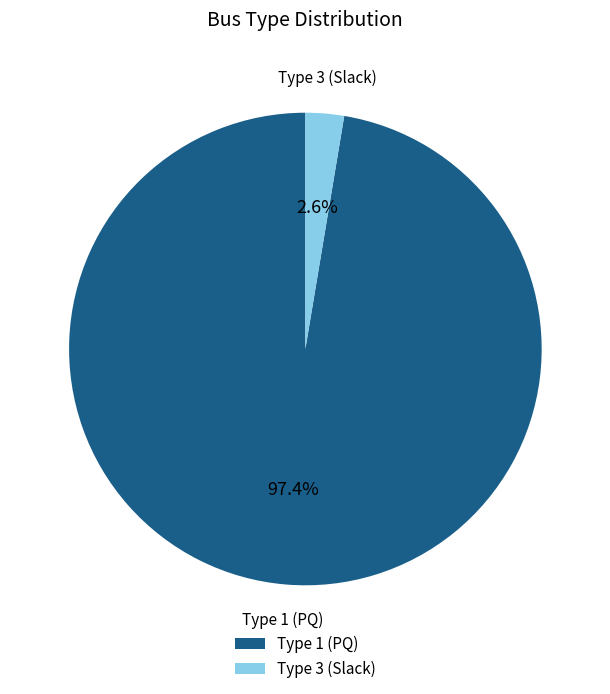

What is the smallest slice in the pie chart?

Type 3 (Slack)